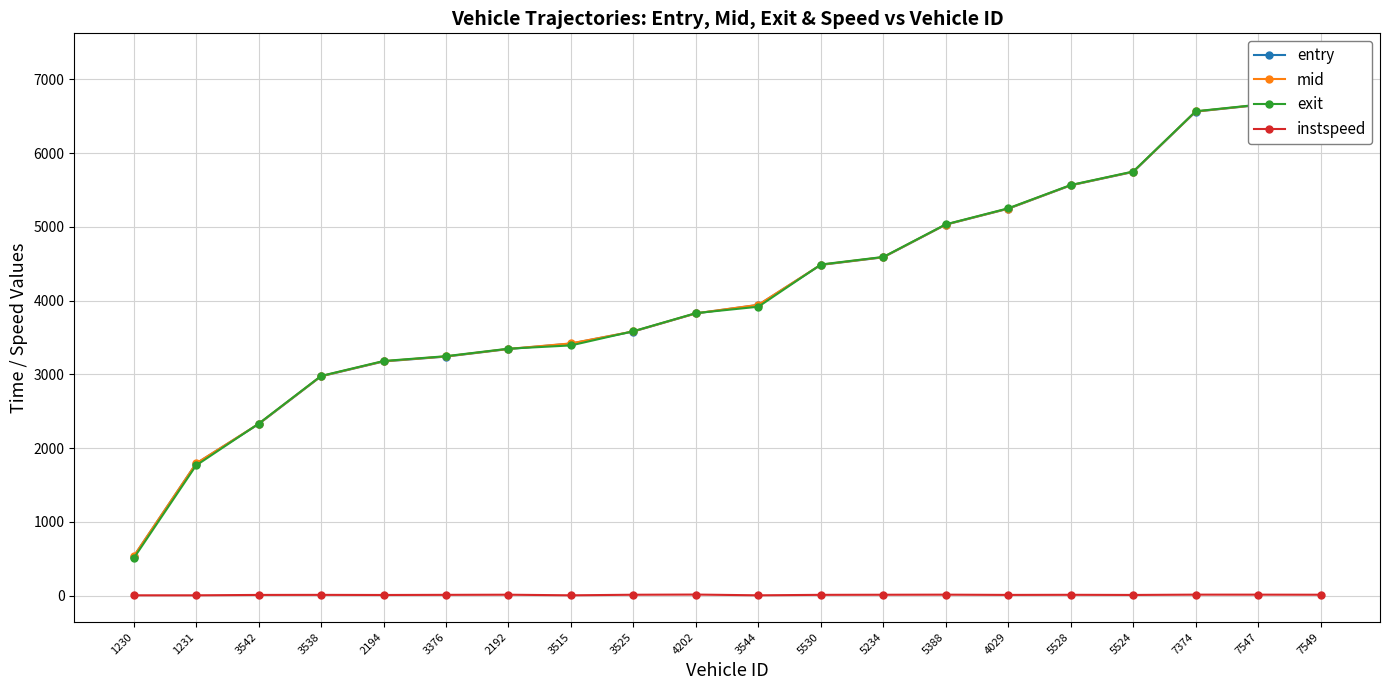

What are all the series names shown in the legend?

entry, mid, exit, instspeed